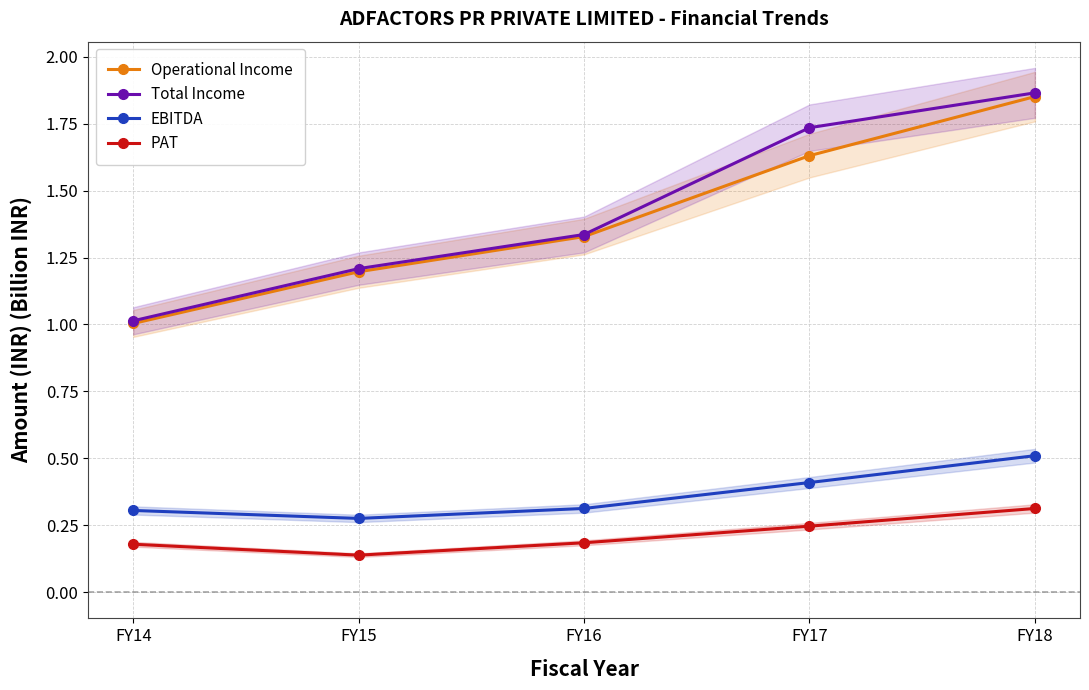

What value does the Operational Income series have at FY14?

1.0